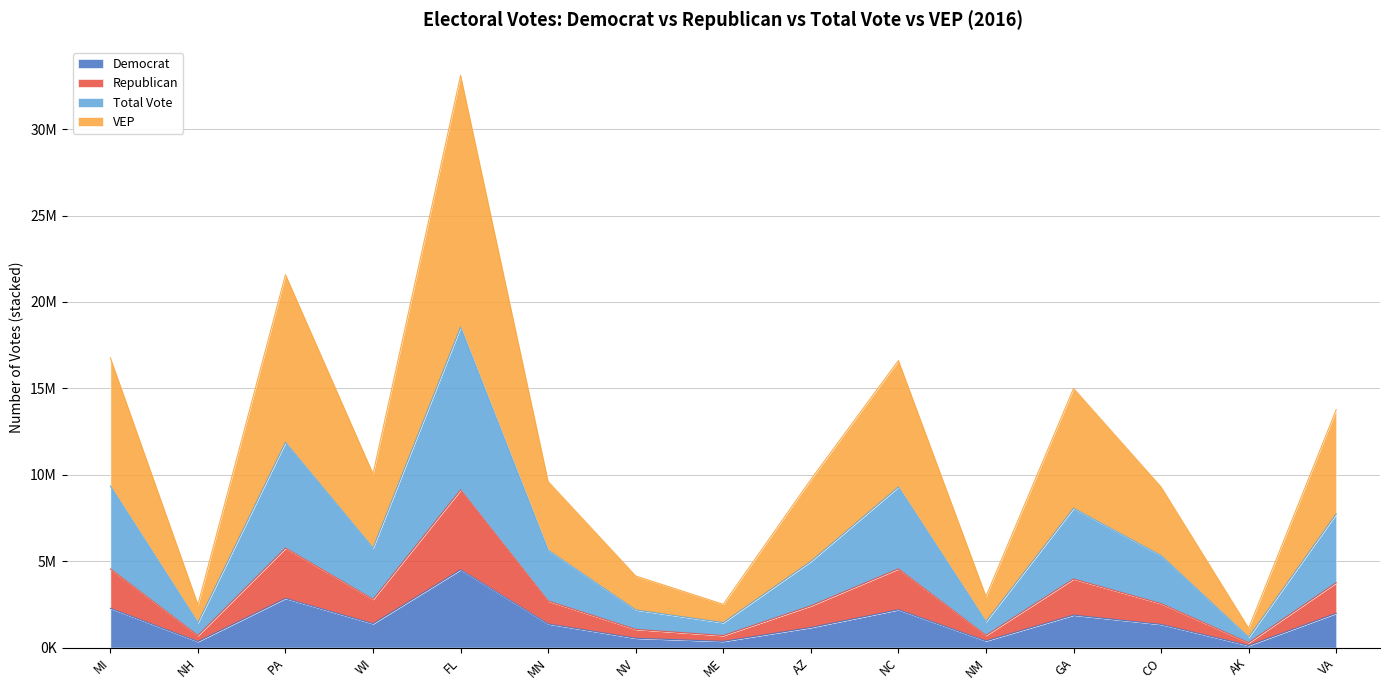

At NV, list the series in order from largest to smallest.

VEP, Total Vote, Republican, Democrat